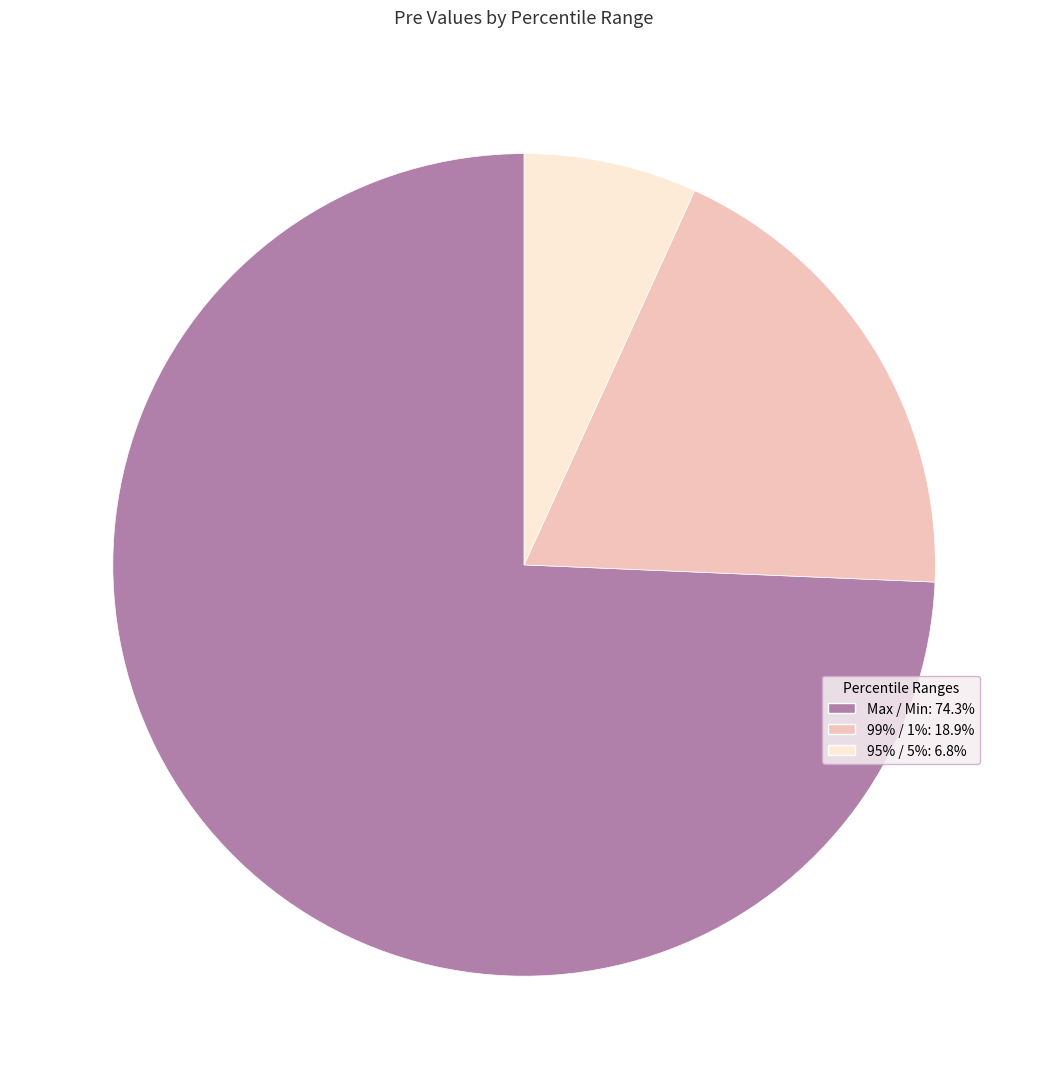

What is the smallest slice in the pie chart?

95% / 5%